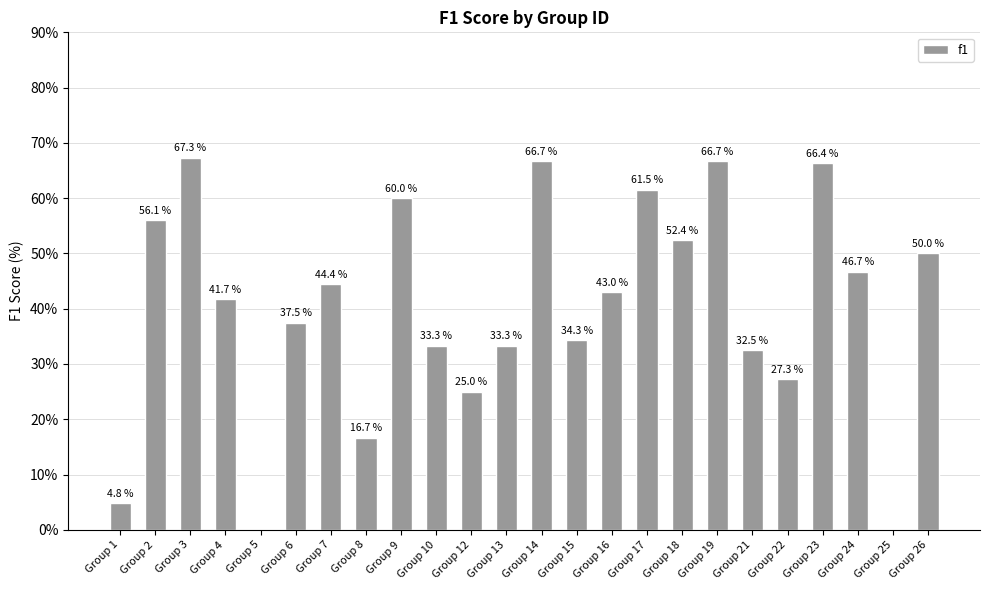

What is the greatest value displayed?

67.3